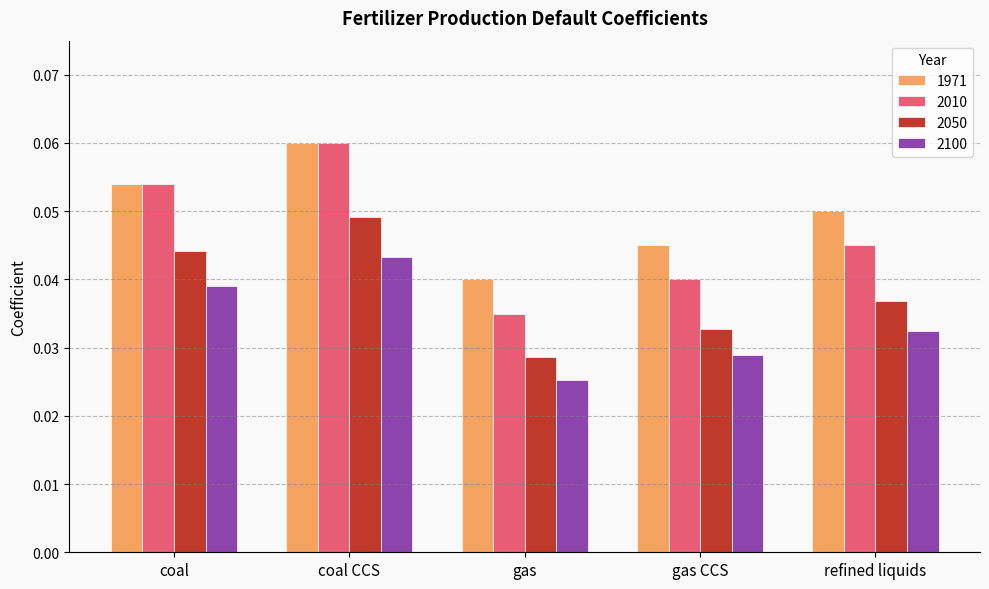

Count the number of categories in the chart.

5